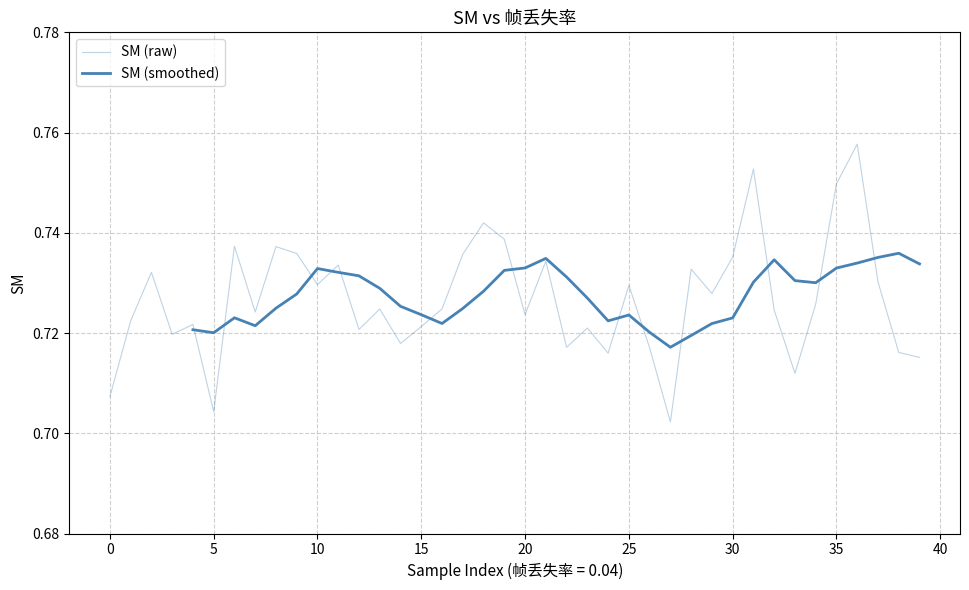

What is the average value?

0.7